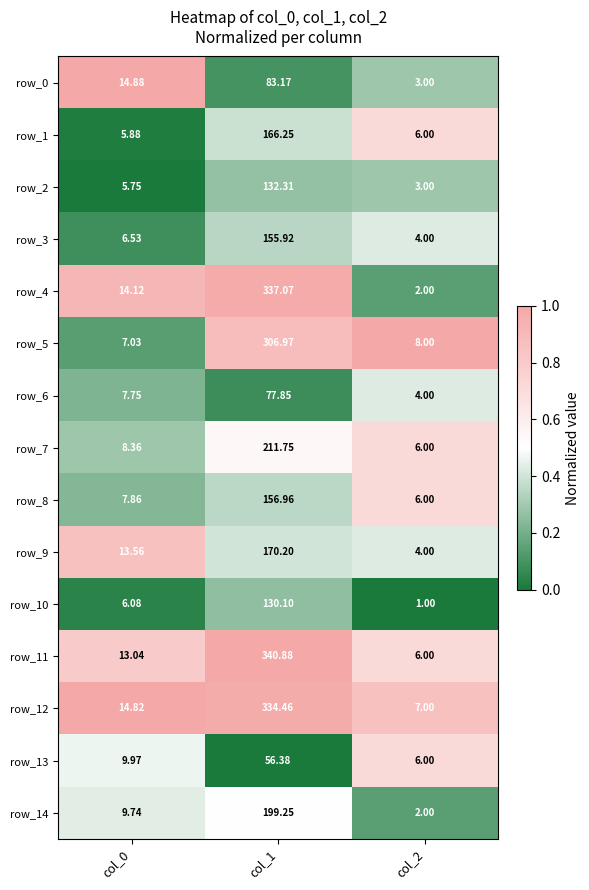

At which label does row_5 reach its peak?

col_1